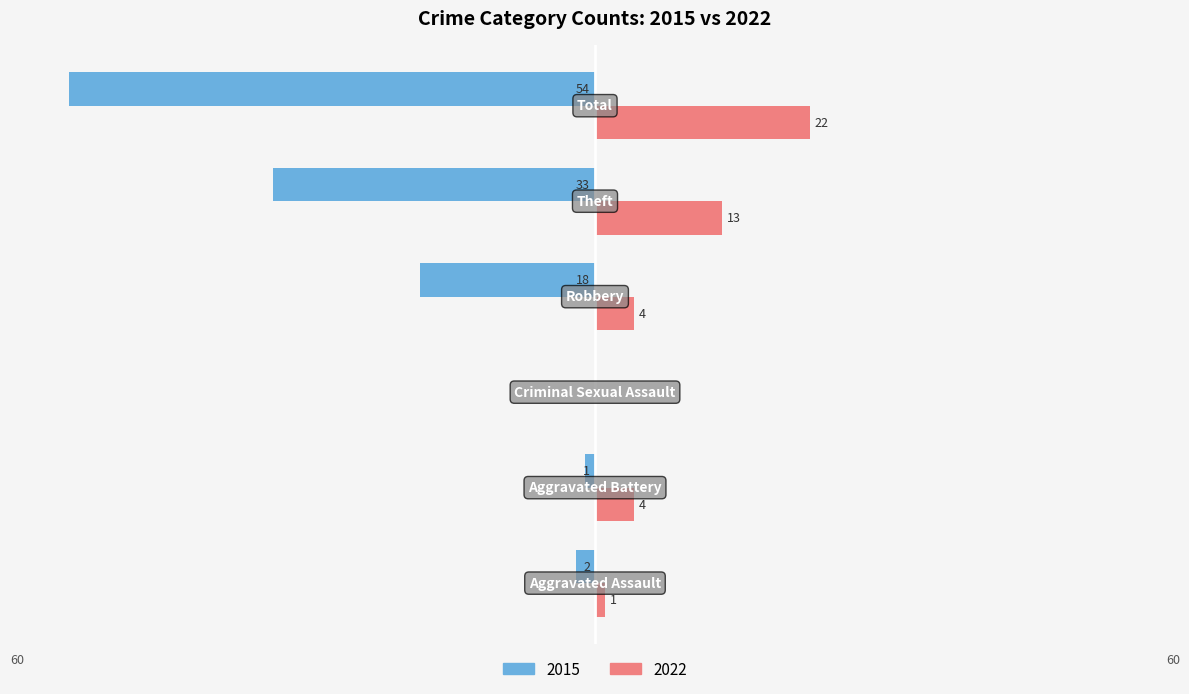

What is the highest value of the 2022 series?

22